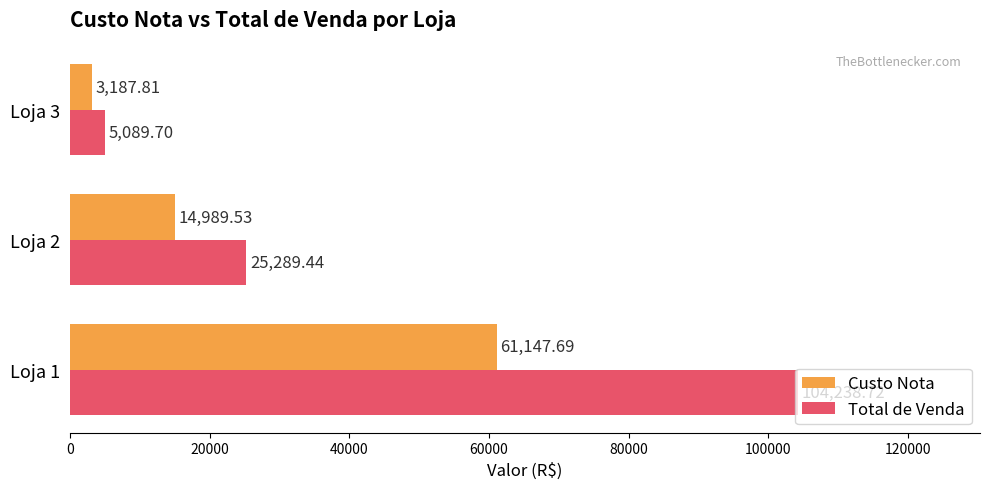

List the series in order of their peak value, lowest first.

Custo Nota, Total de Venda